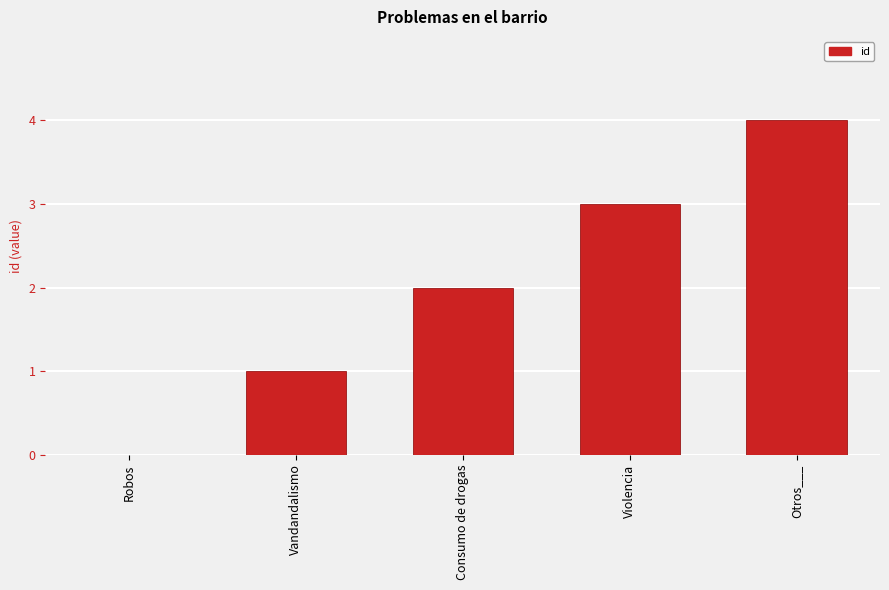

Is it true that the value at Violencia is 3?

True